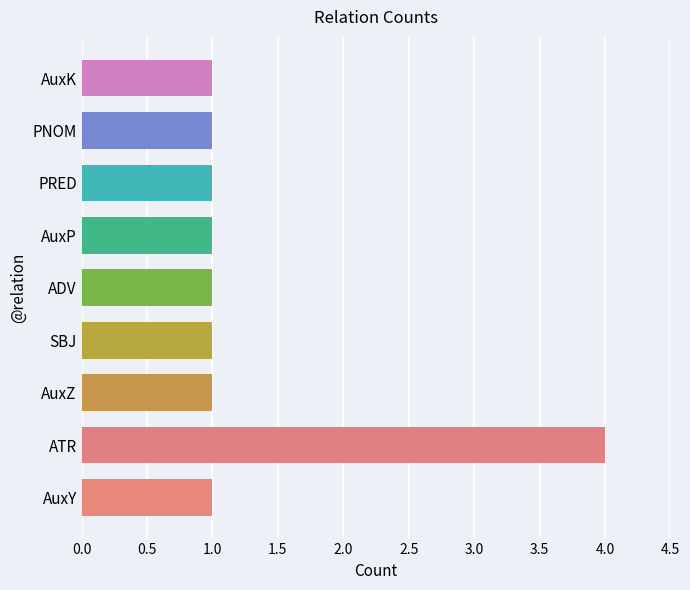

How many data points does each series have?

9